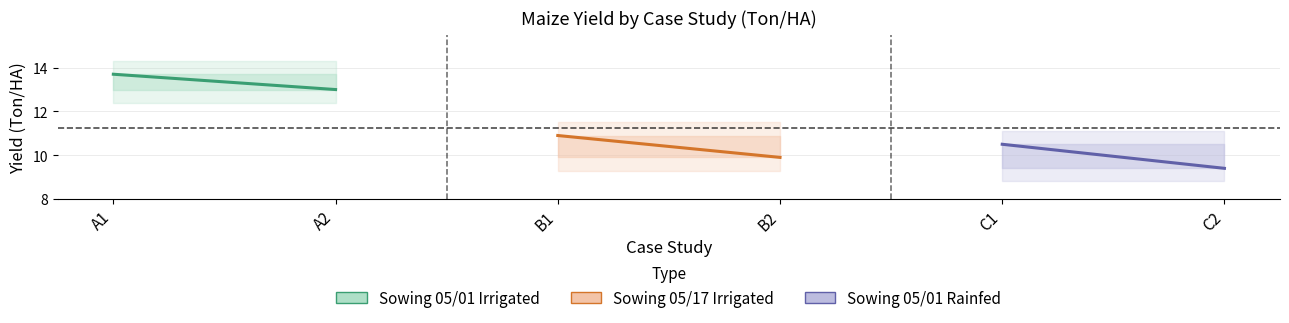

What is the maximum value shown in the chart?

13.7